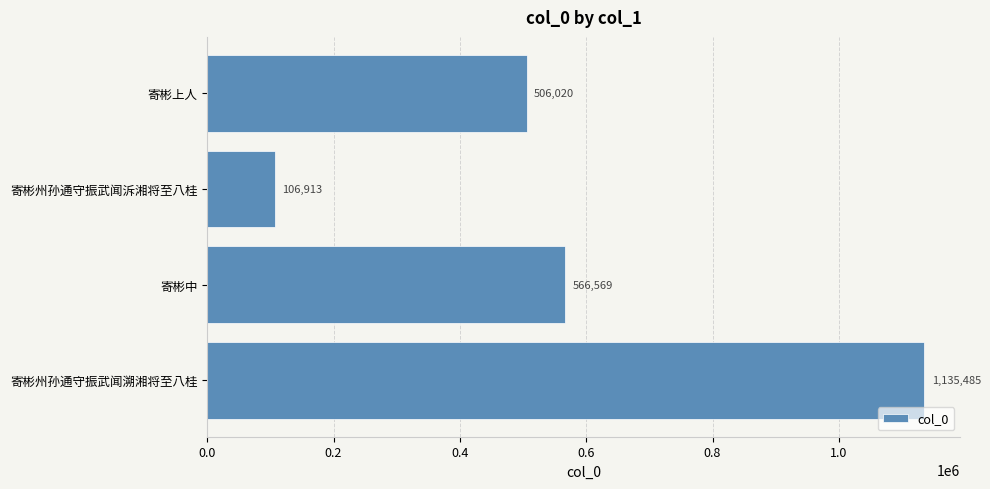

Rank the categories by value from lowest to highest.

寄彬州孙通守振武闻泝湘将至八桂, 寄彬上人, 寄彬中, 寄彬州孙通守振武闻溯湘将至八桂